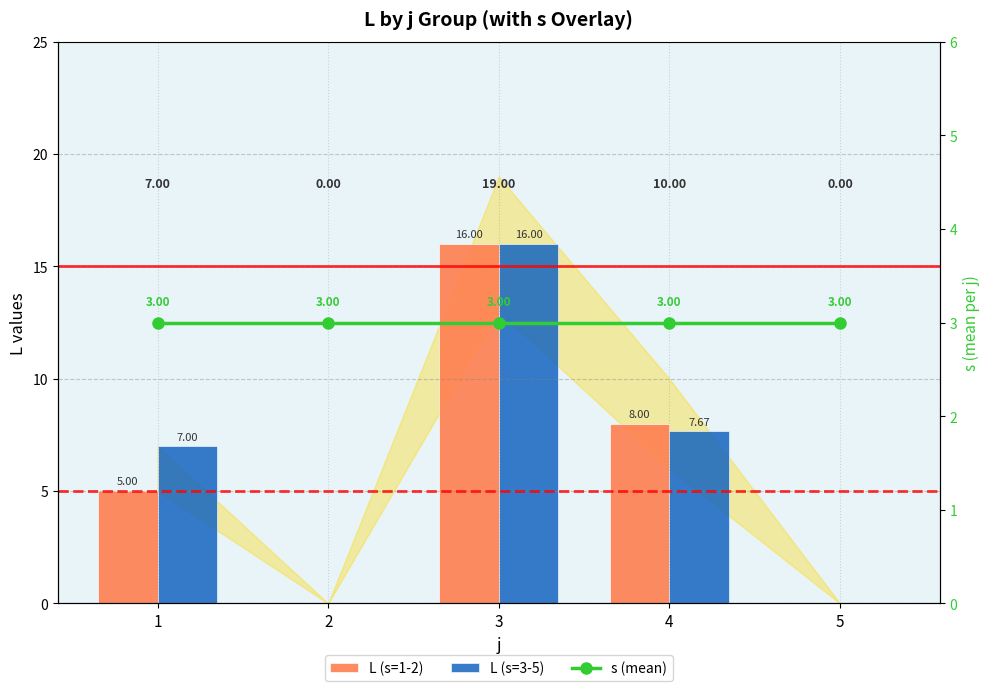

Where does the L (s=3-5) series first go above 7?

3